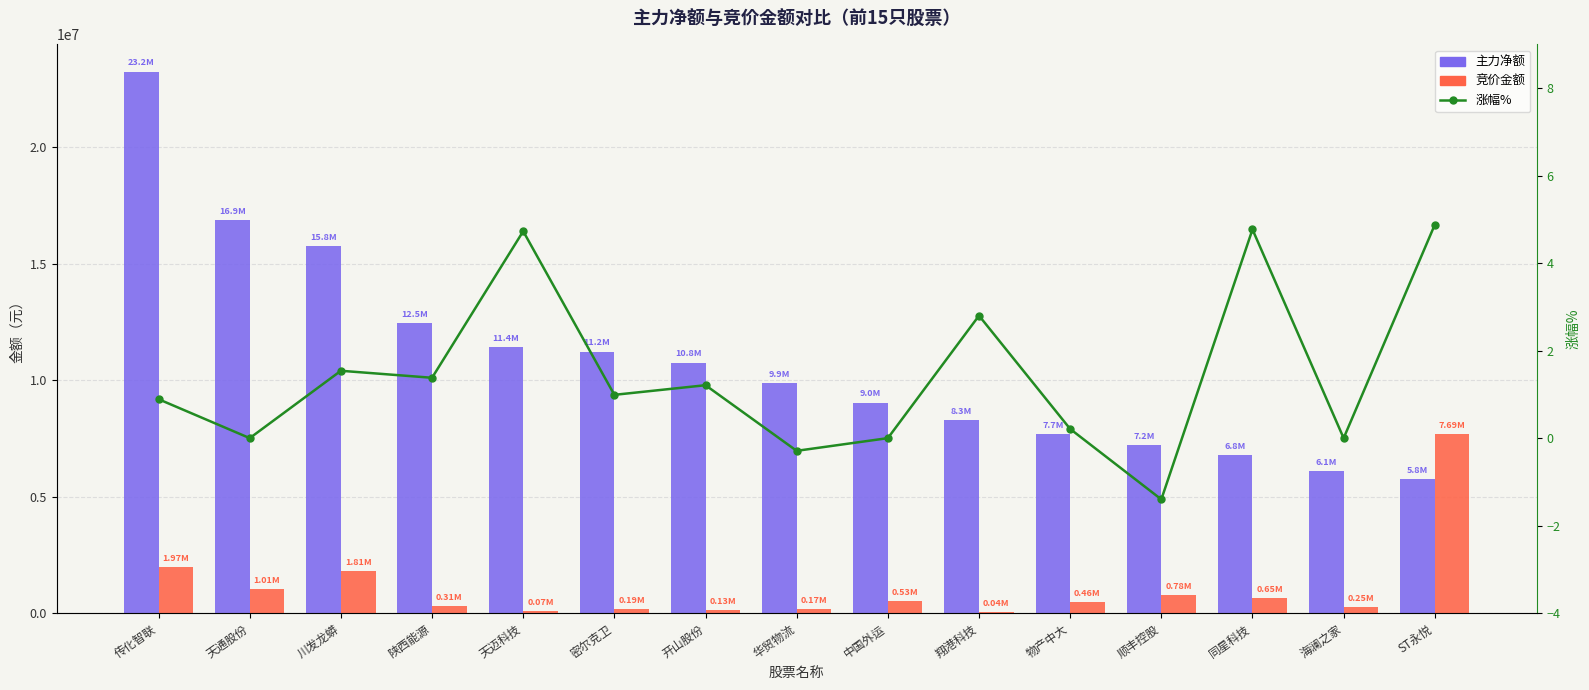

At how many categories does at least one series exceed 8094480?

10